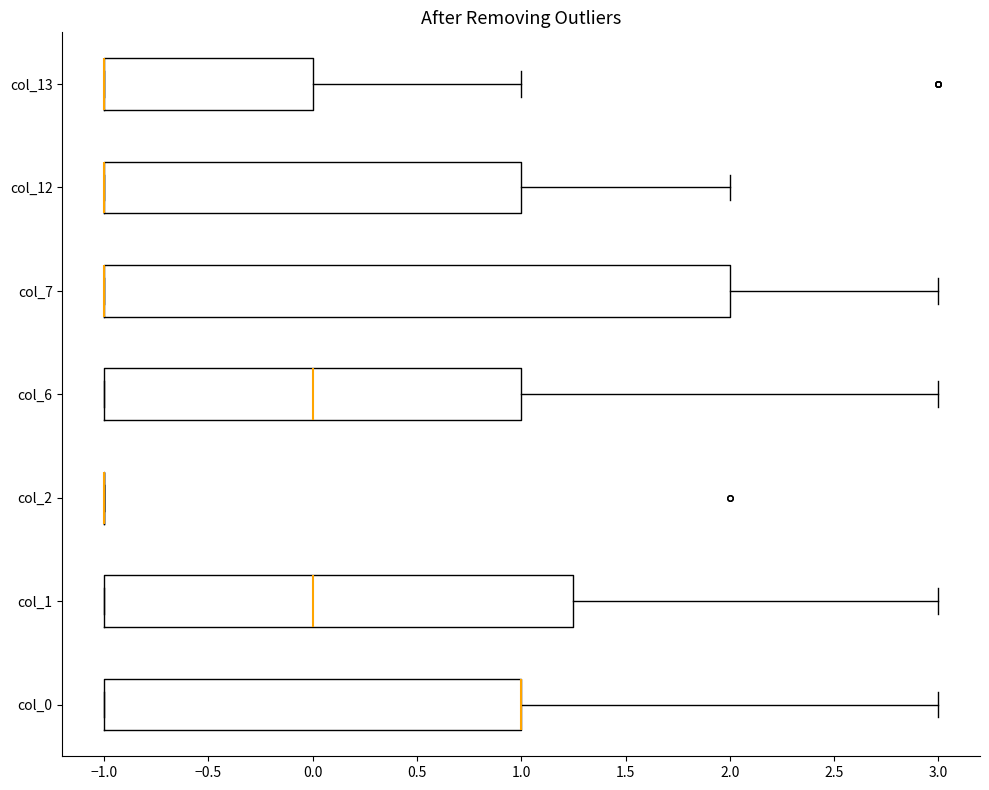

Which box is the widest, from its left edge to its right edge?

col_7